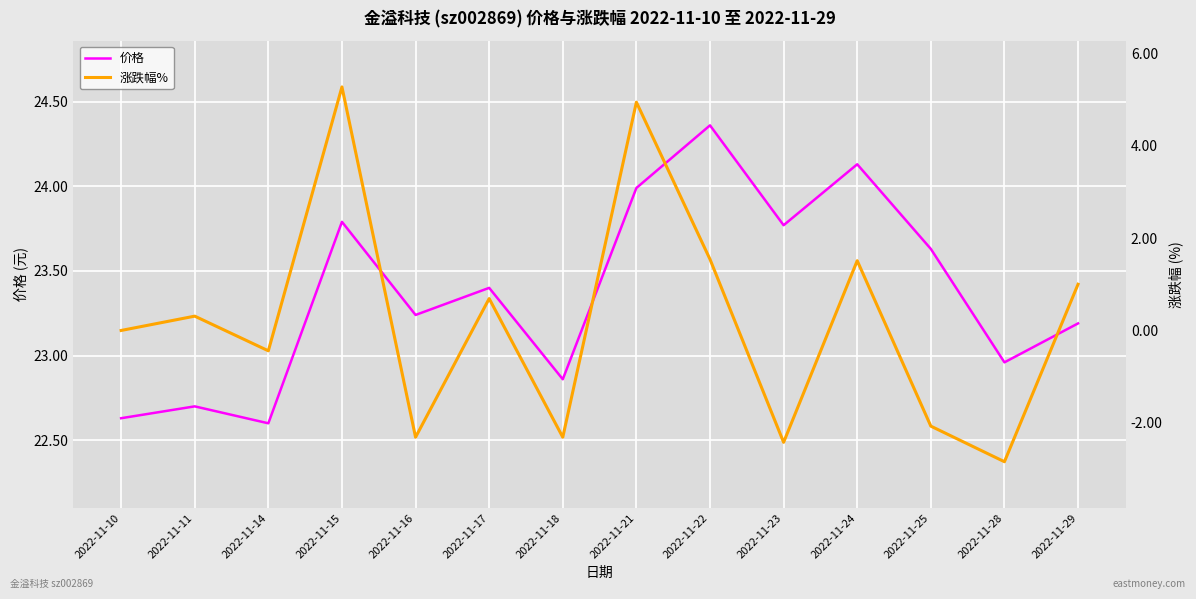

What is the maximum value for 涨跌幅%?

5.3